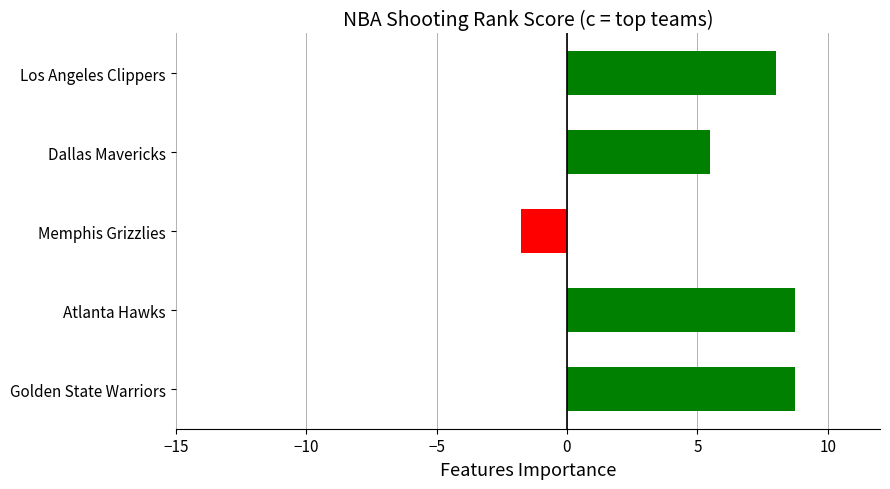

What is the difference between the maximum and minimum values?

10.5